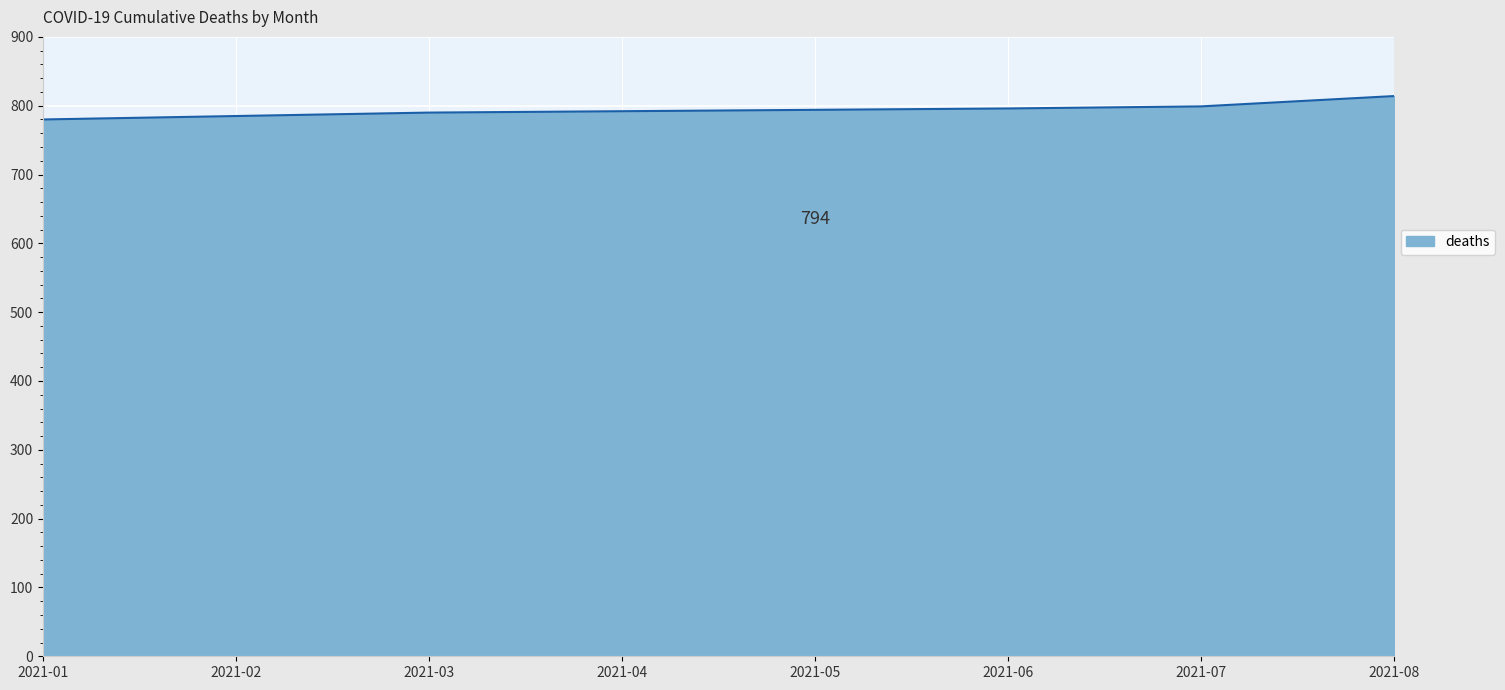

Is it true that the value at 2021-03 is 790?

True